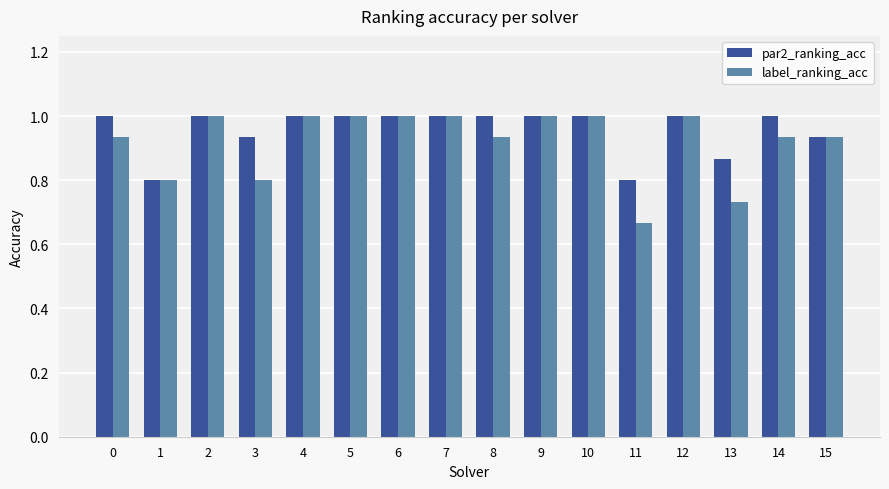

What is the total value across all series at 14?

1.9